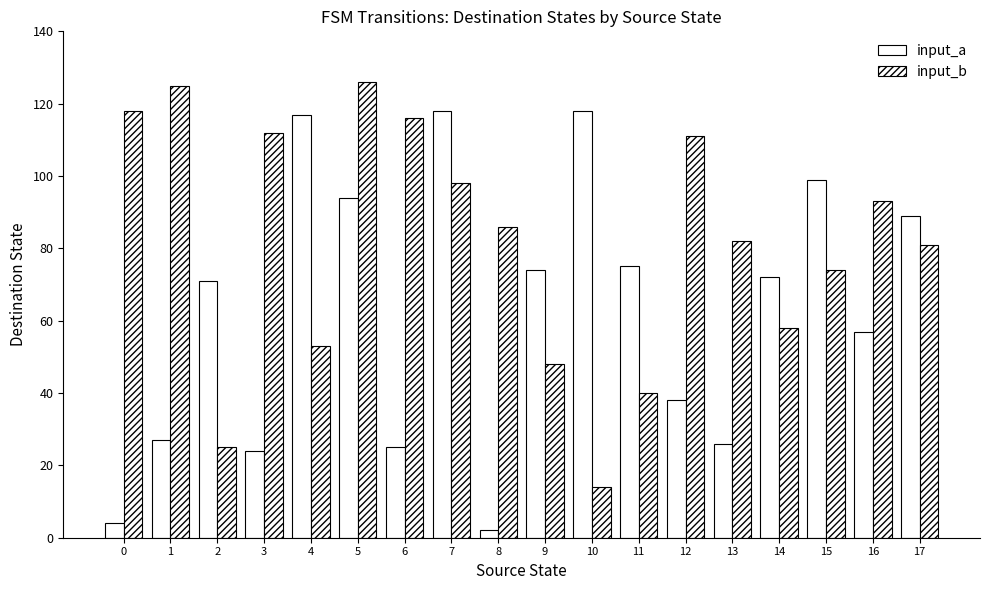

What is the value of the input_a bar at the 18th from the left?

89